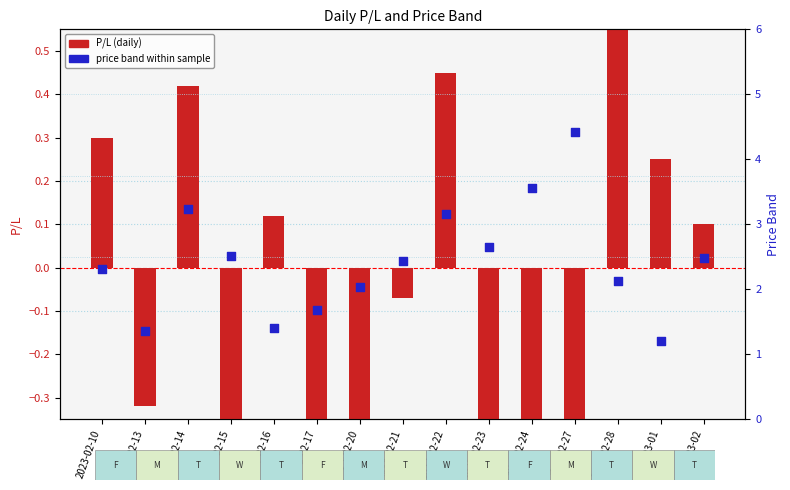

At how many categories does at least one series exceed -2?

15